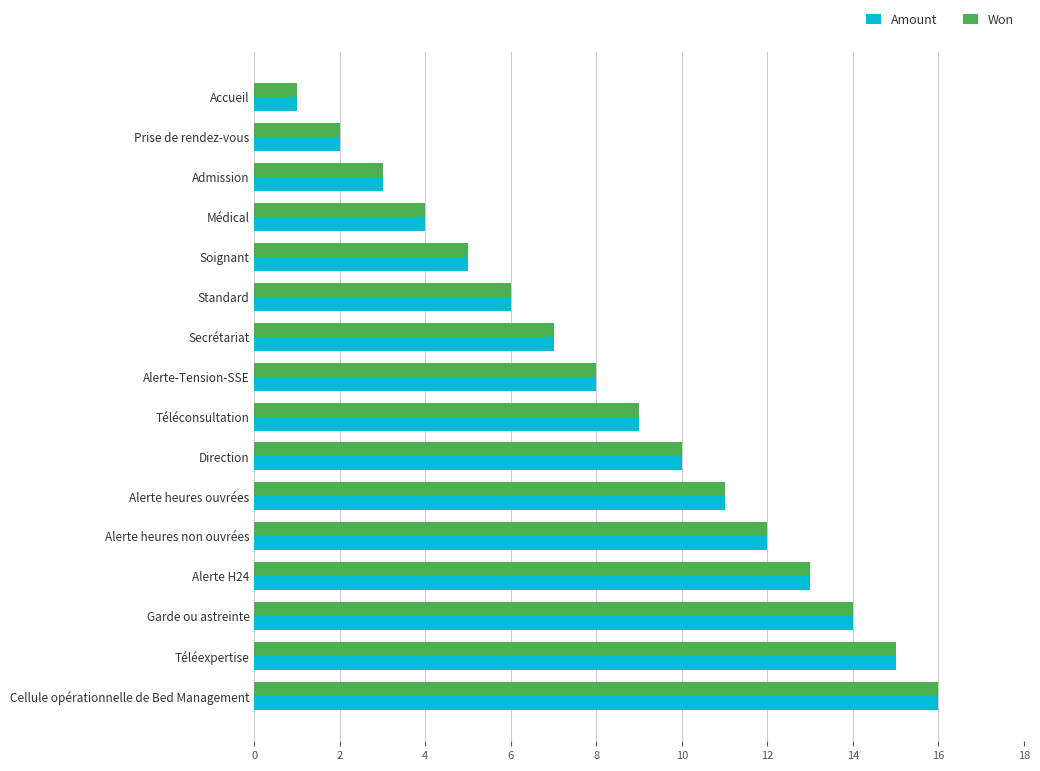

Is it true that Won equals 8 at Téléexpertise?

False